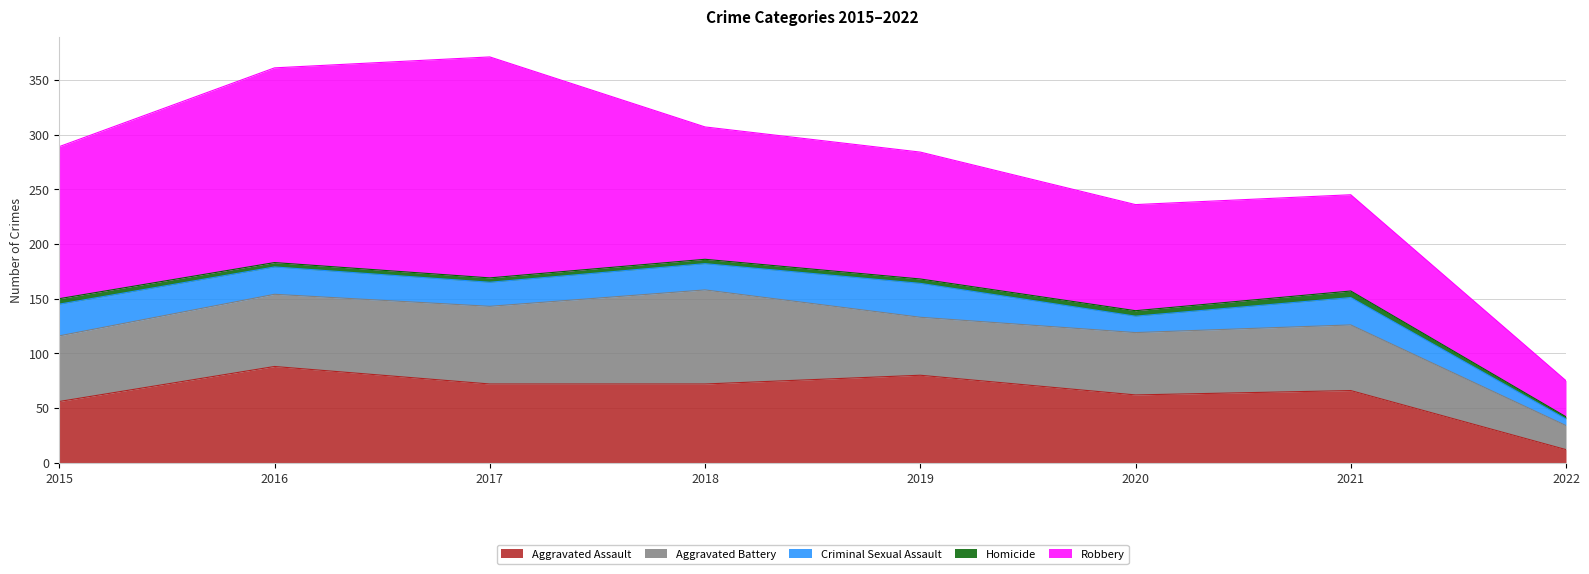

What is the sum of the Criminal Sexual Assault values at 2021 and 2020?

40